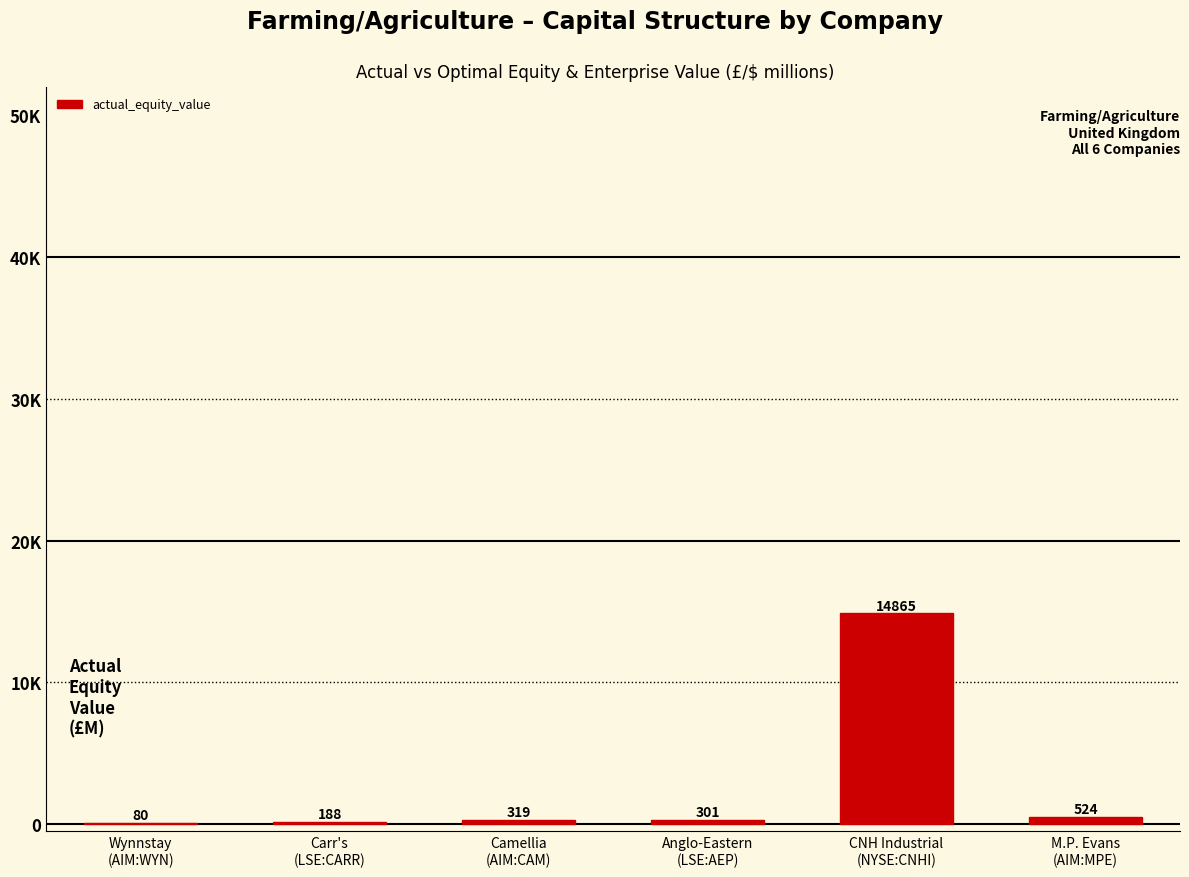

Which has a higher value, Camellia
(AIM:CAM) or CNH Industrial
(NYSE:CNHI)?

CNH Industrial
(NYSE:CNHI)